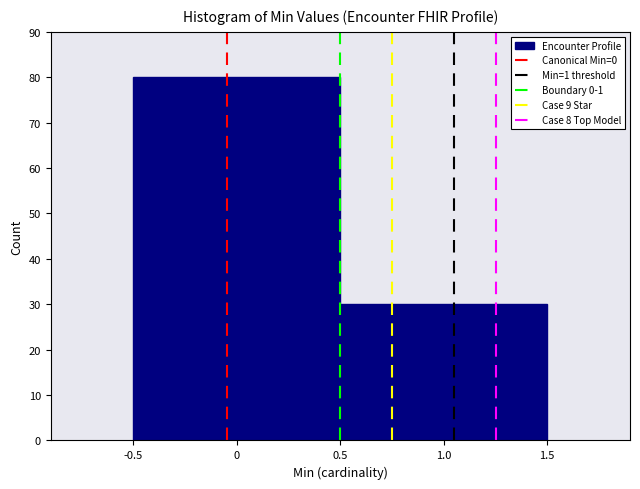

Reading left to right, transcribe this chart: for each bar, give the range it covers on the x-axis and its height. The values are not printed on the chart, so give them approximately, as read against the axis.

-0.5 to 0.5: 80
0.5 to 1.5: 30